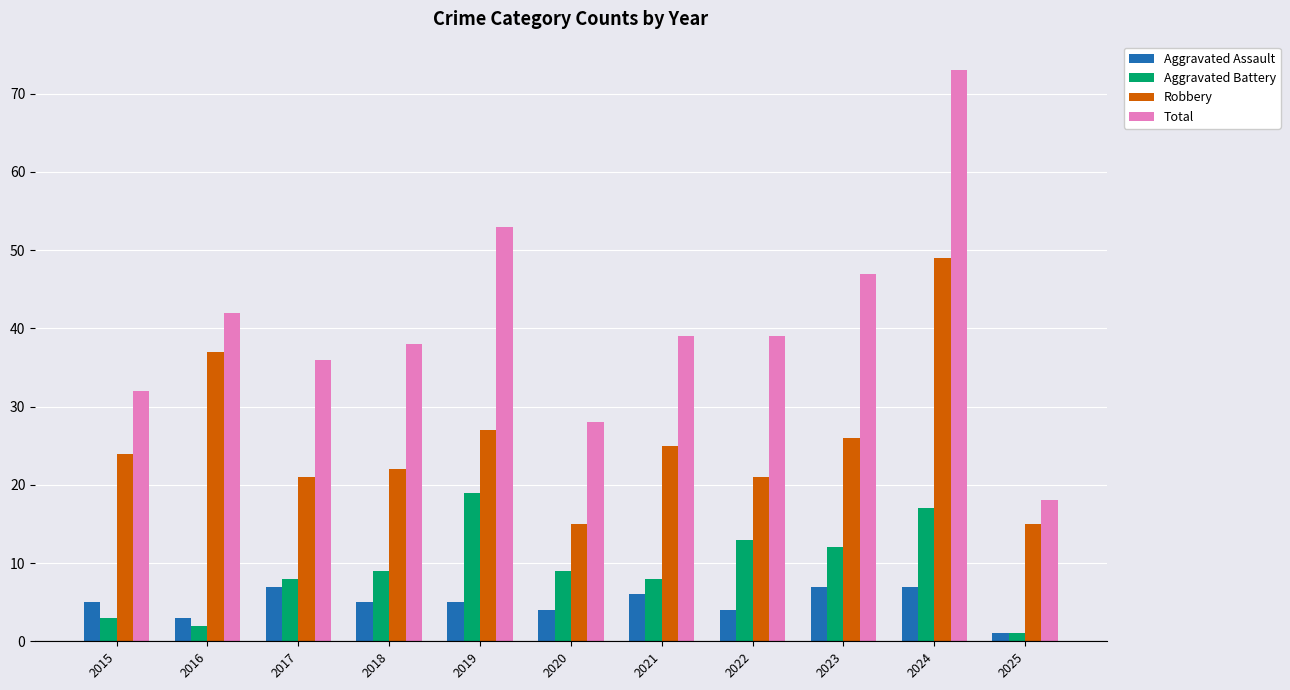

True or false: Aggravated Assault has a value of 5 at 2015.

True